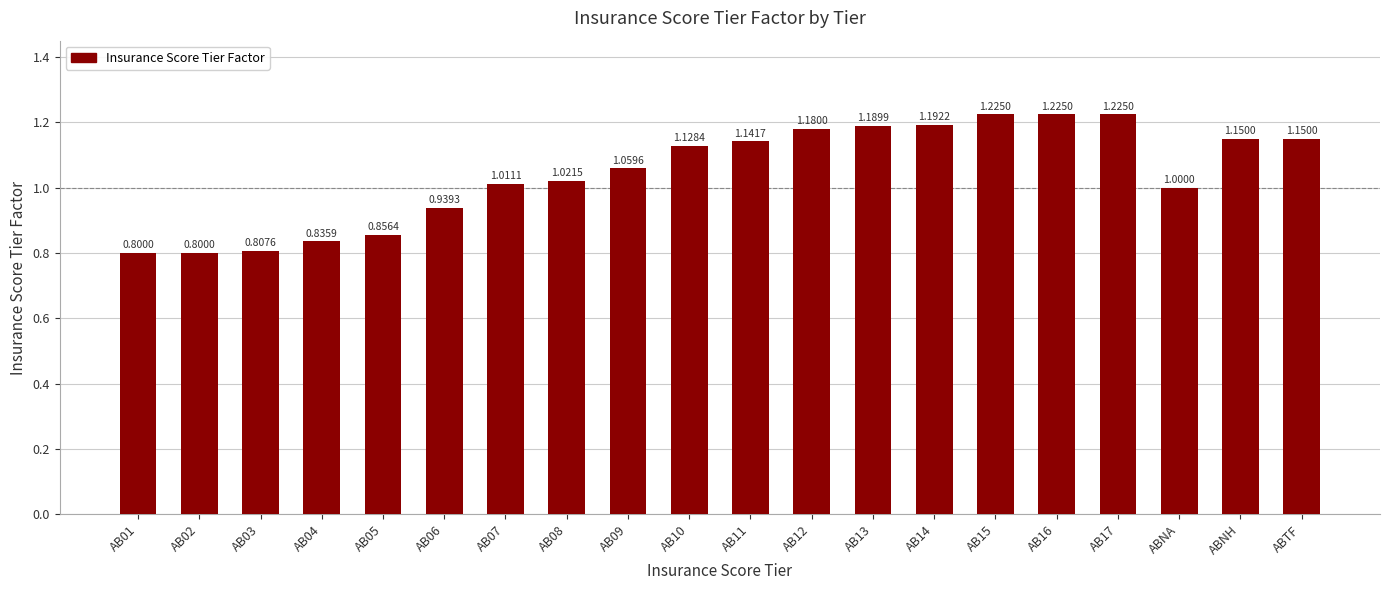

What is the label of the 18th bar from the left?

ABNA